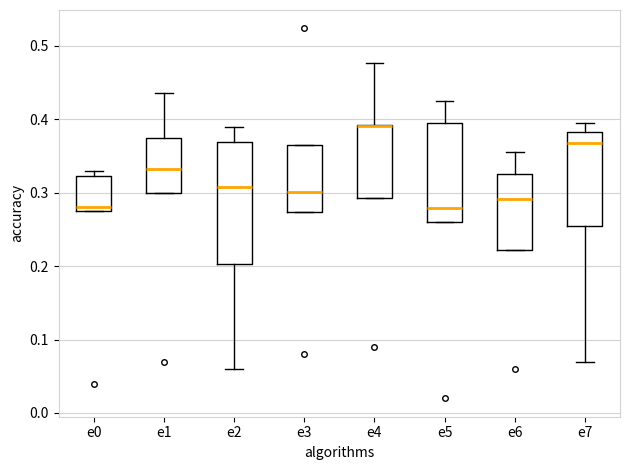

Where does the median line of the box for e5 sit on the y-axis? The values are not printed on the chart, so give them approximately, as read against the axis.

0.28